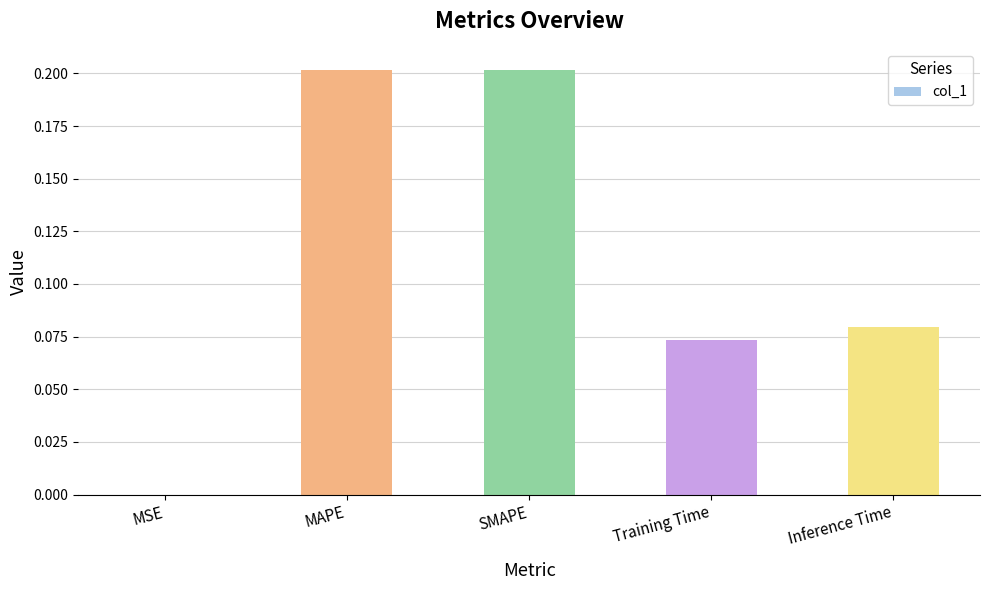

Which has a higher value, MAPE or Inference Time?

MAPE